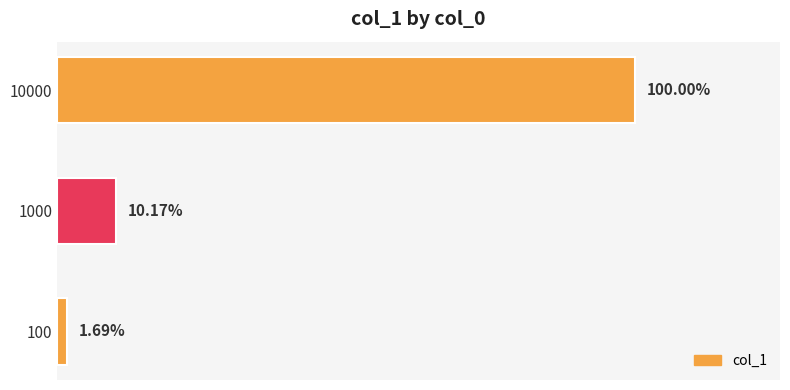

Are the bars horizontal?

Yes